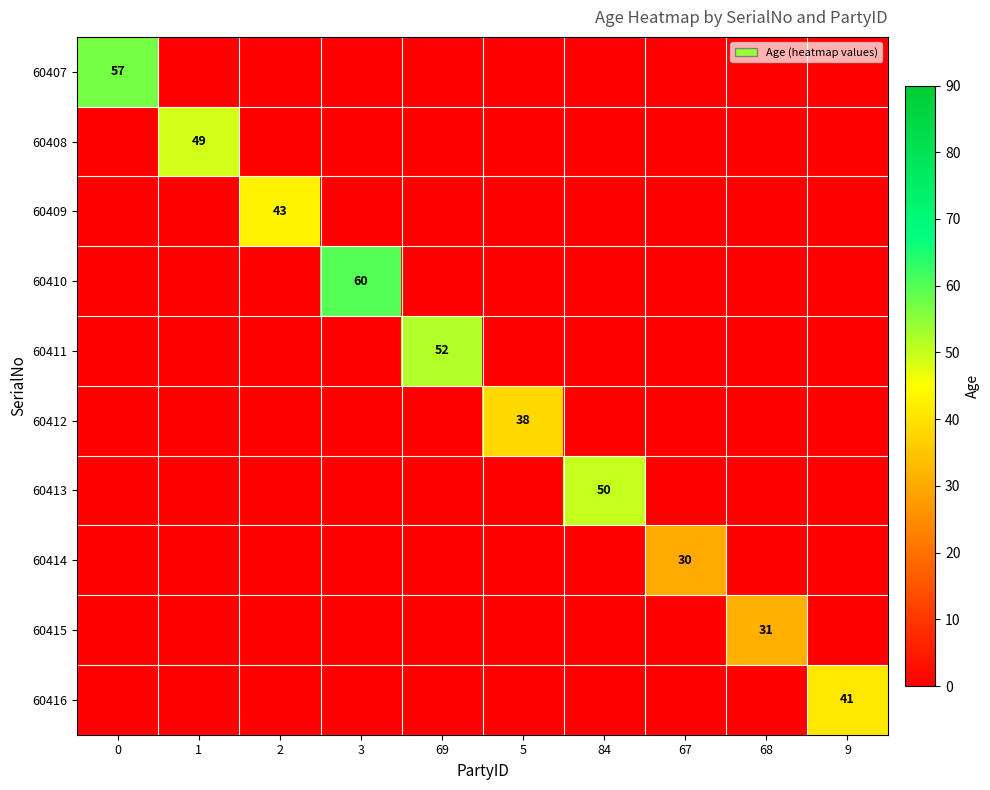

The value of 60411 at 69 is 91. True or false?

False